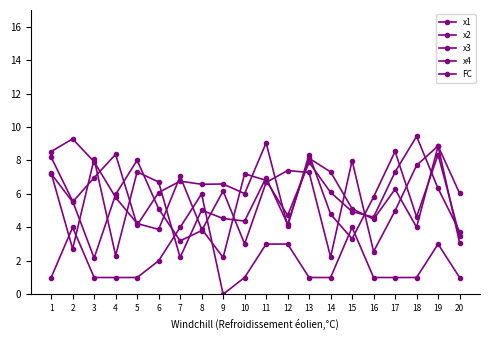

Which category has the highest value in the x1 series?

19